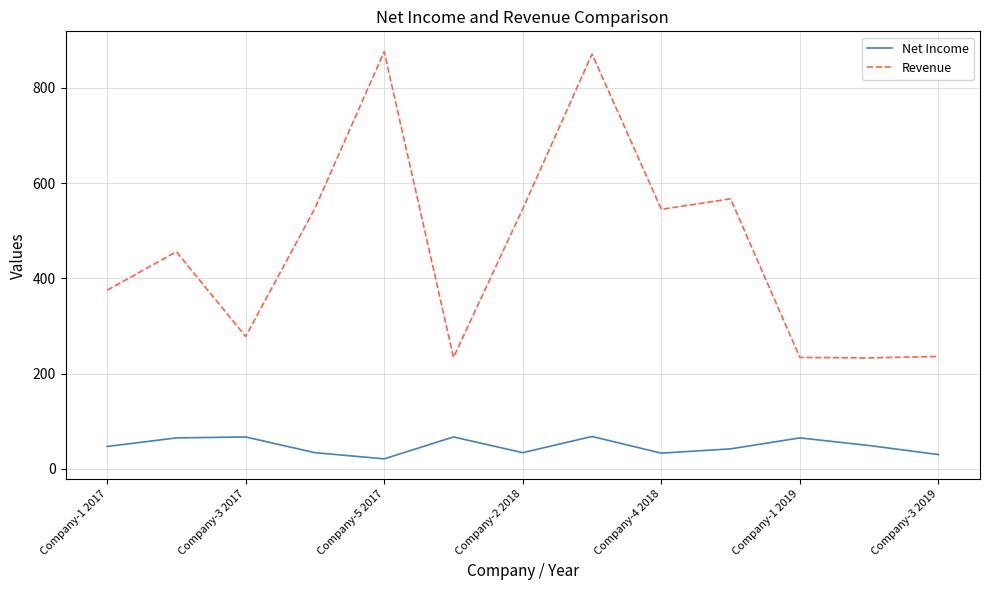

How many distinct data groups are displayed?

2